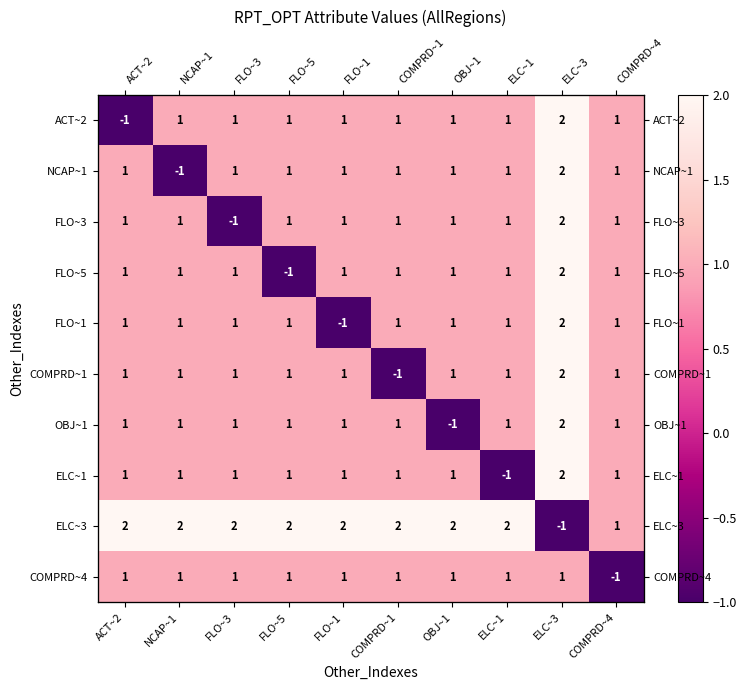

Where is COMPRD~1 nearest to the value 0?

ACT~2